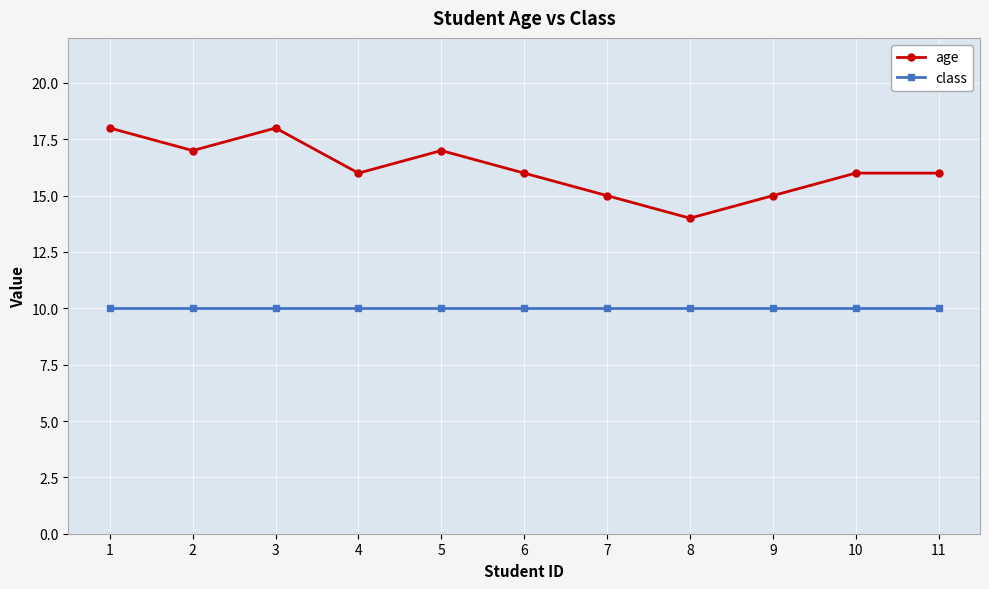

What is the value of the age point at the 11th from the left?

16